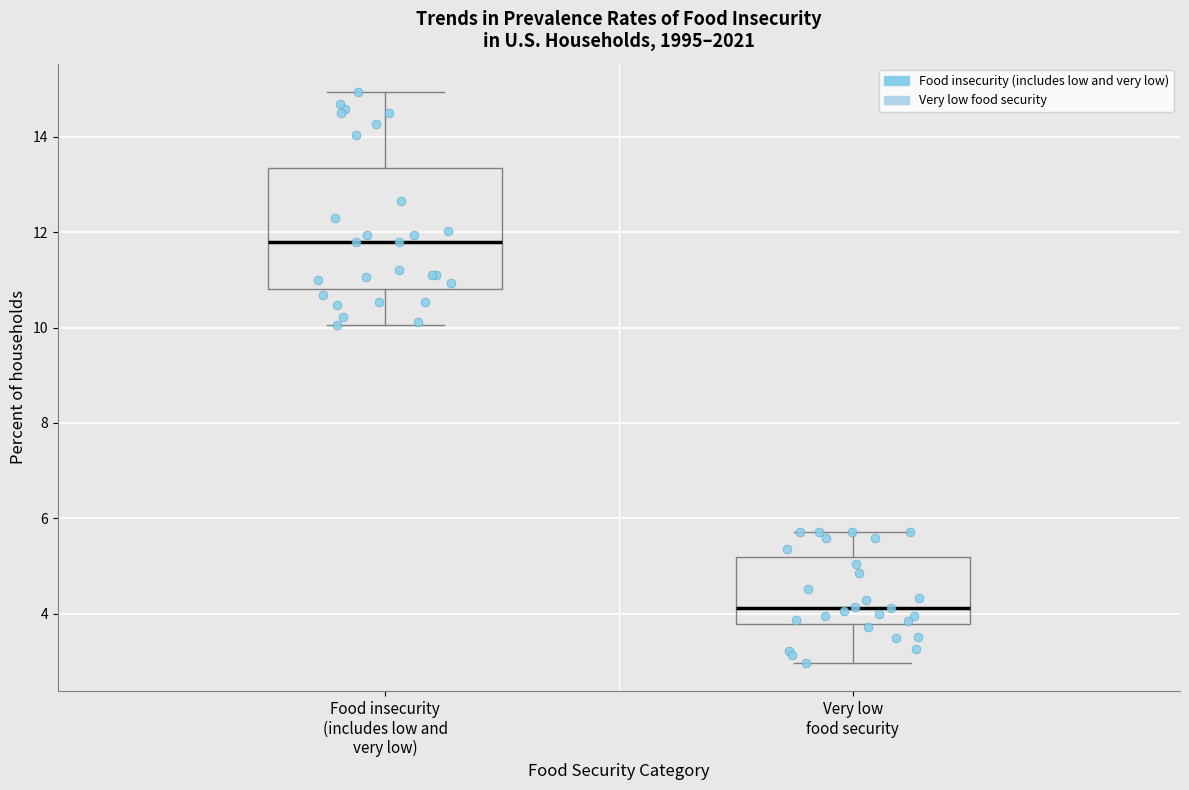

Which box has the highest median line?

Food insecurity (includes low and very low)